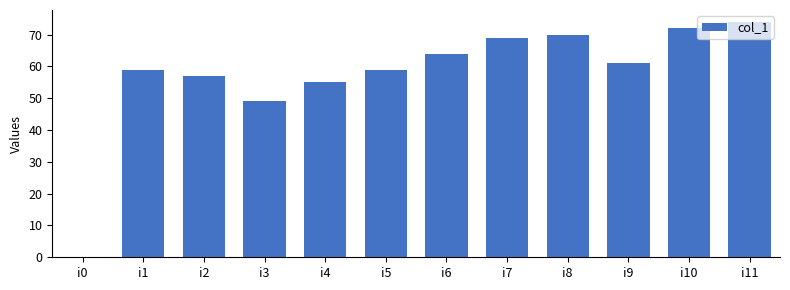

What is the sum of all values?

689